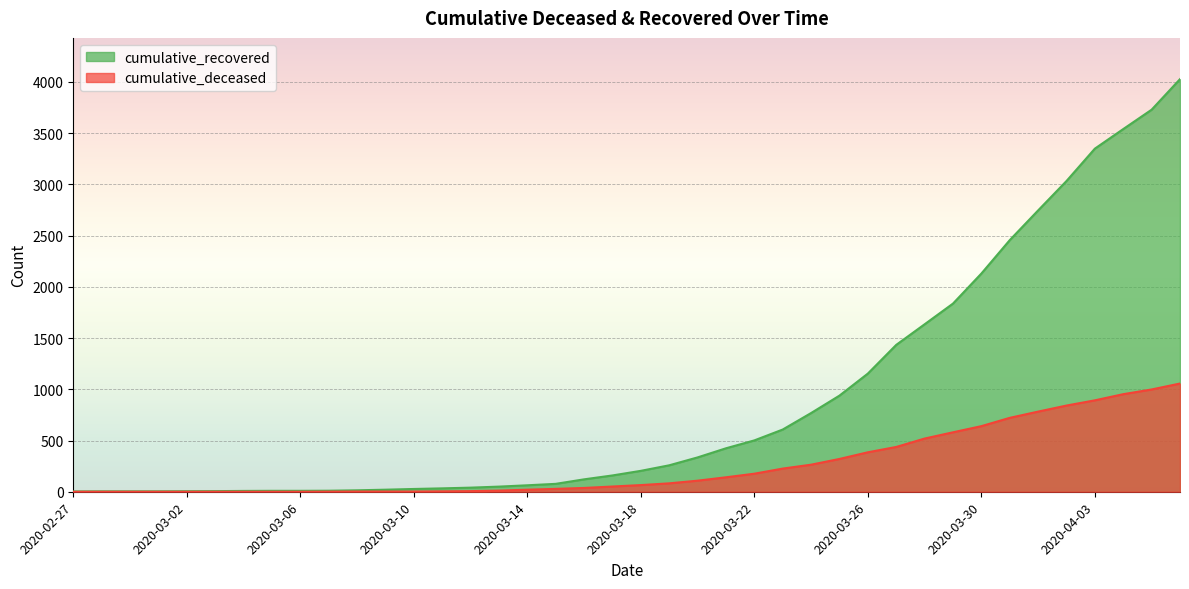

Which category has the lowest value in the cumulative_deceased series?

2020-02-27